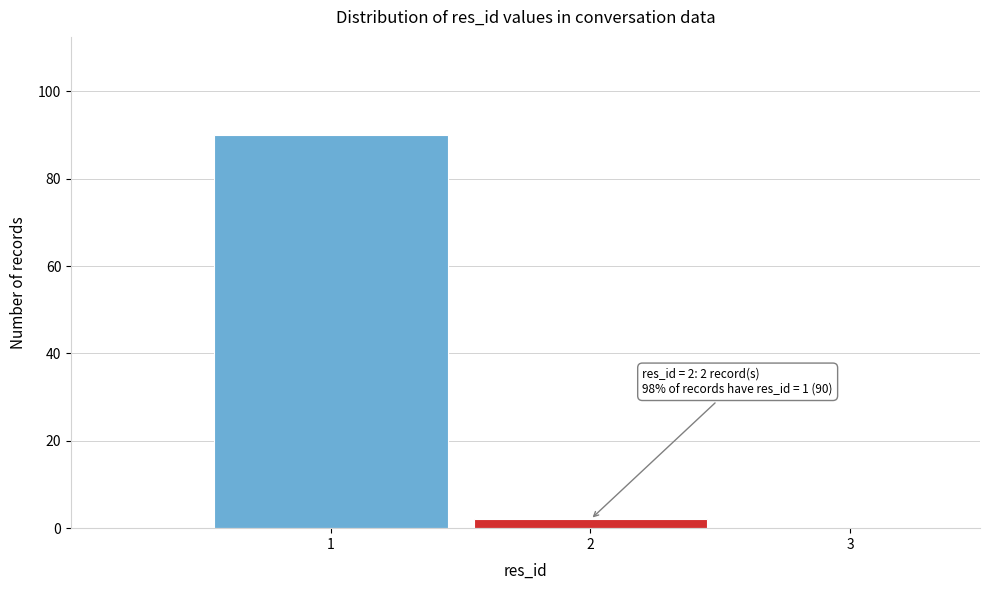

Which range on the x-axis has the tallest bar?

0.5 to 1.5